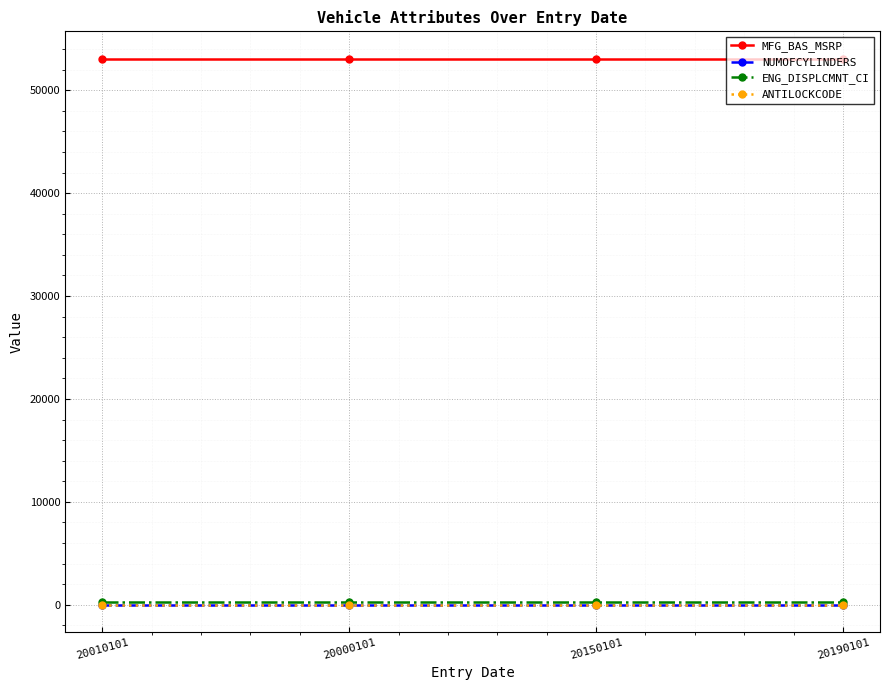

What is the maximum value shown in the chart?

53080